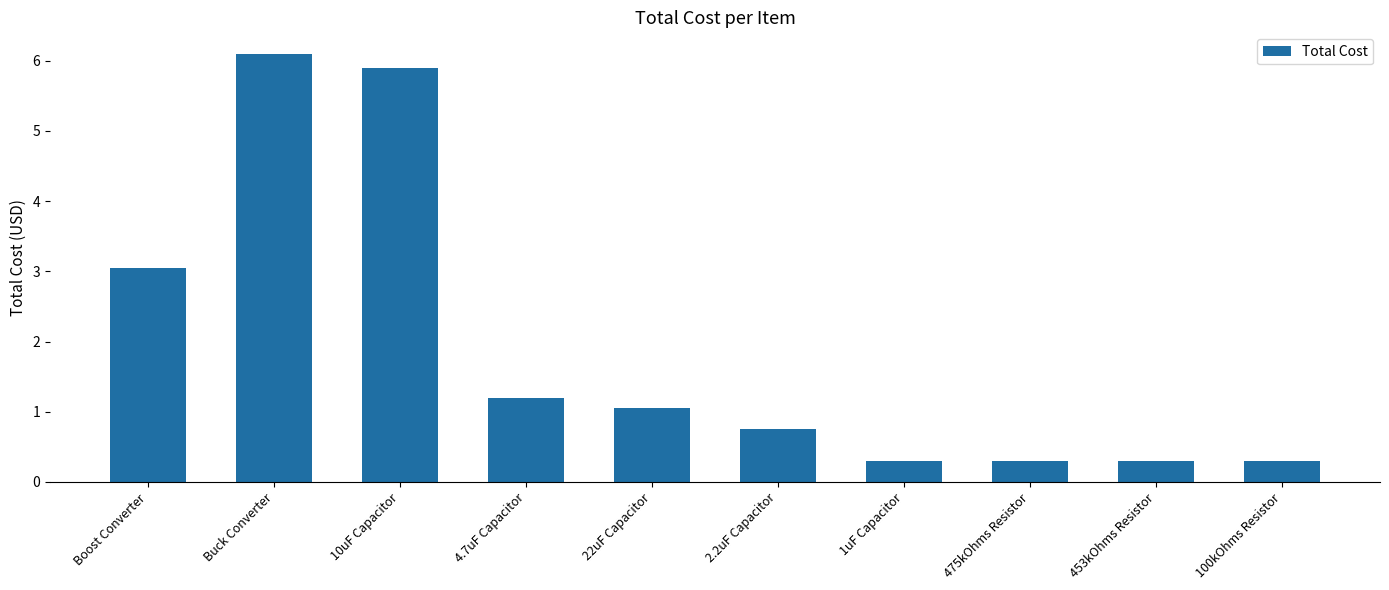

Which has a higher value, 10uF Capacitor or 100kOhms Resistor?

10uF Capacitor